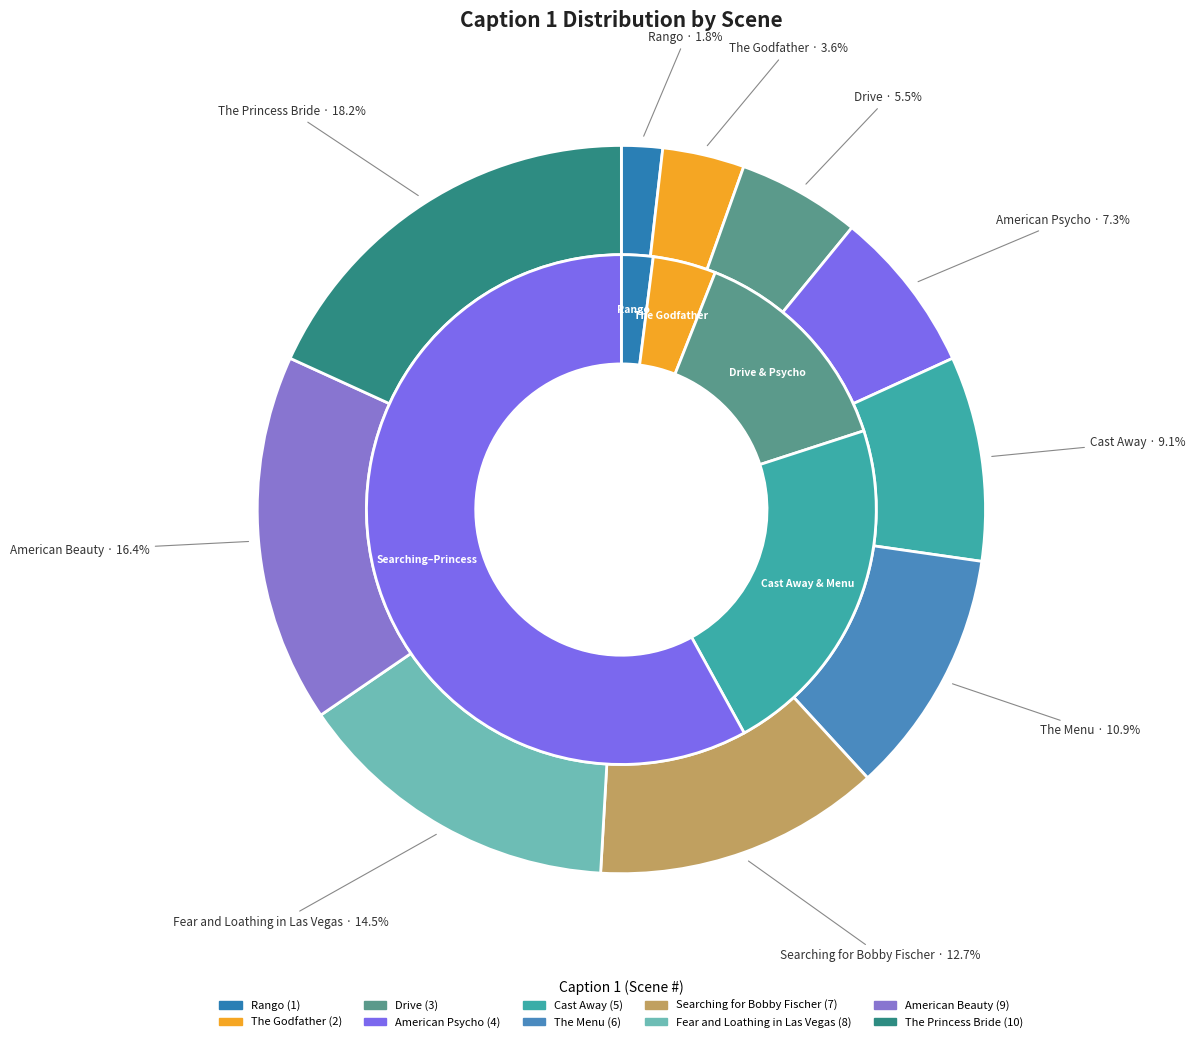

What is the largest slice in the pie chart?

The Princess Bride